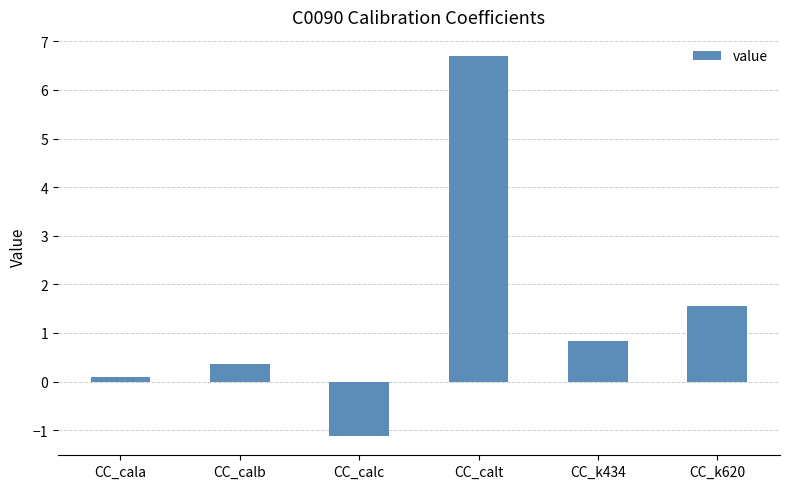

At which category does the chart reach its minimum across all series?

CC_calc